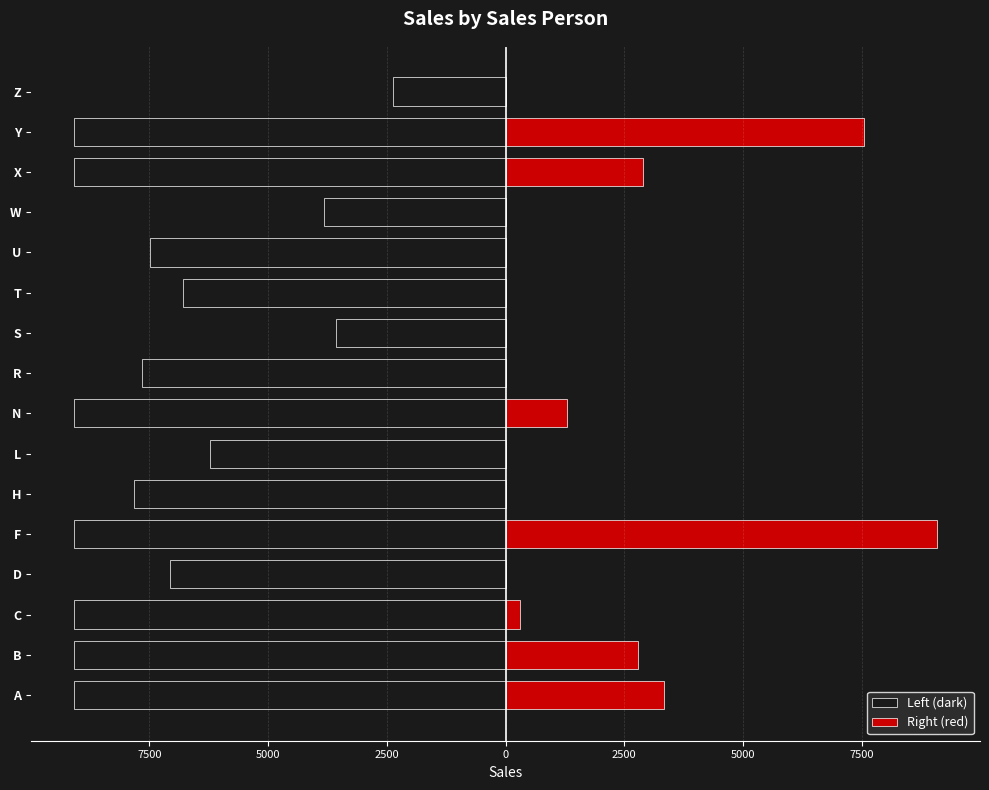

Is it true that Left (dark) equals -9081 at B?

True